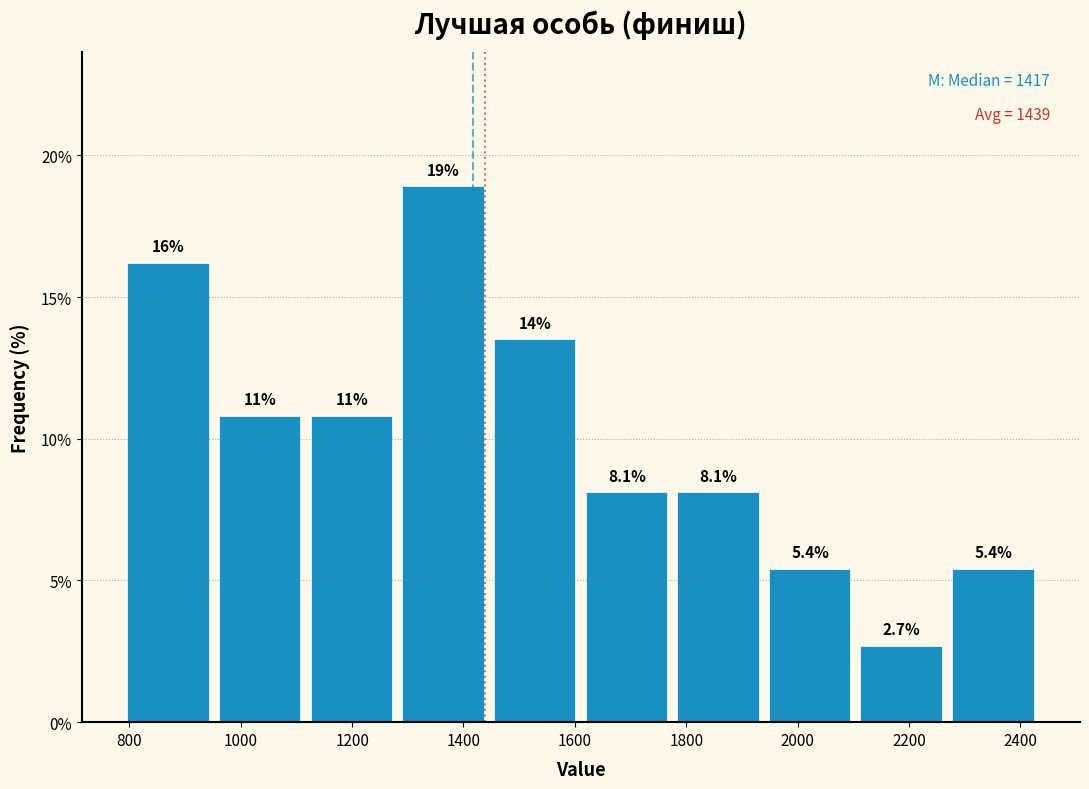

Over which range of the x-axis is the bar tallest?

1280 to 1440